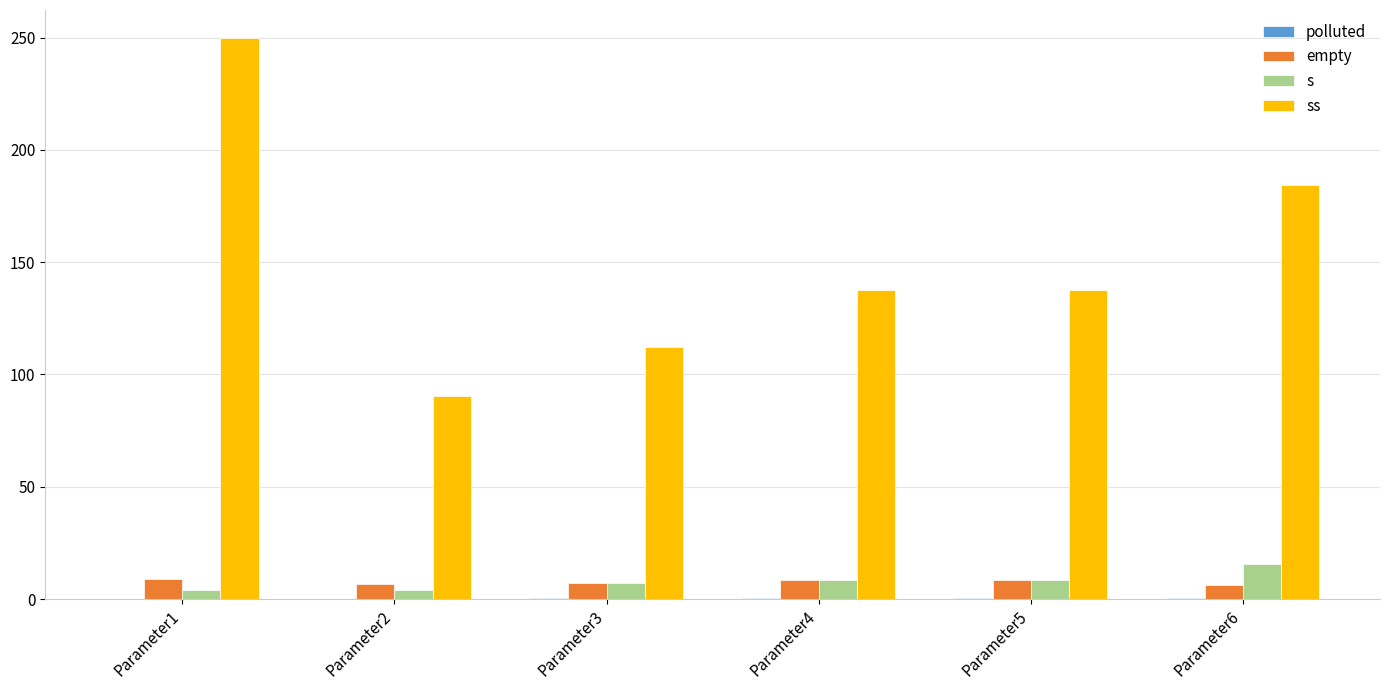

What is the sum of all empty values?

45.4